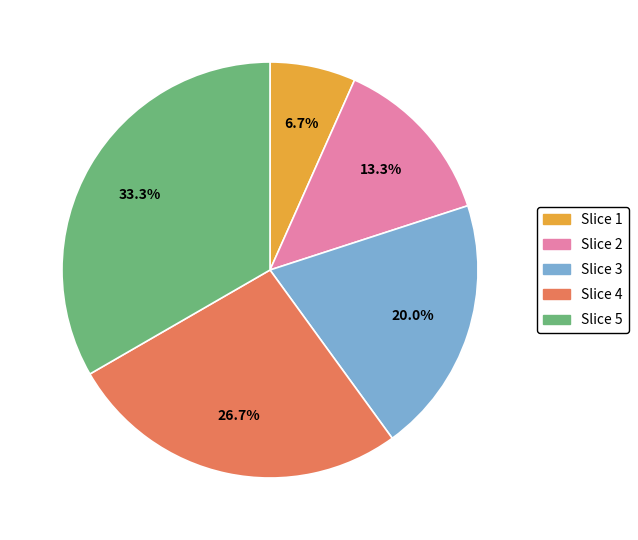

Does any single category account for the majority?

No